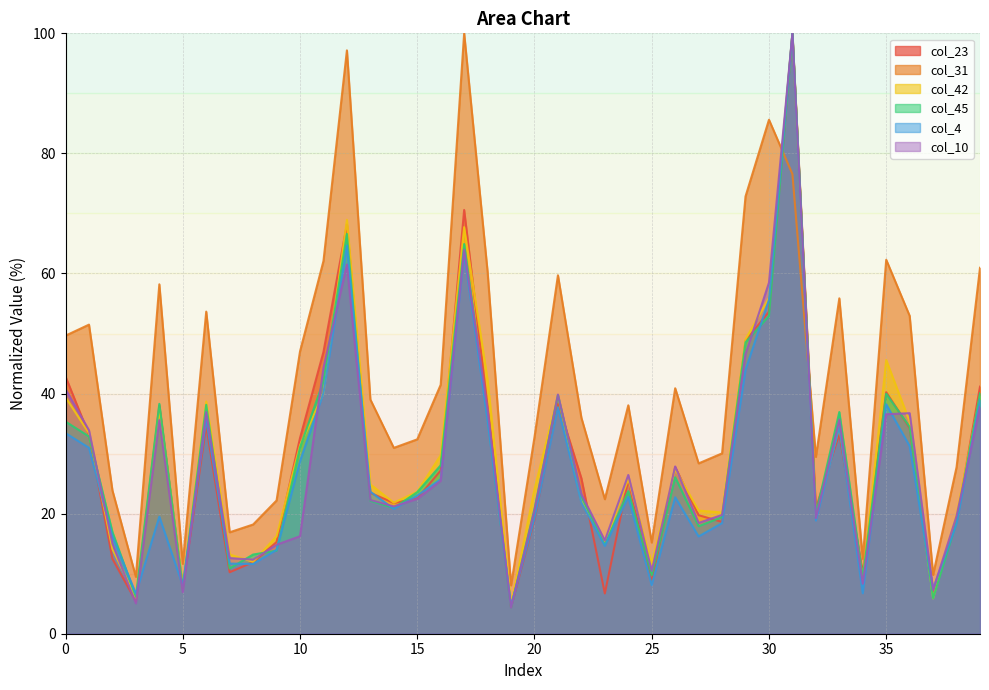

Reading left to right, transcribe all the data shown in this chart.

col_23: 0=42.8	1=33.1	2=12.5	3=5.4	4=38.0	5=7.6	6=34.6	7=10.2	8=11.9	9=15.3	10=32.6	11=46.9	12=68.2	13=23.5	14=21.8	15=22.5	16=27.2	17=70.6	18=37.8	19=4.5	20=19.0	21=38.4	22=25.9	23=6.7	24=25.7	25=8.6	26=27.7	27=19.7	28=18.6	29=48.8	30=53.6	31=100.0	32=20.9	33=33.3	34=10.1	35=40.2	36=34.3	37=6.9	38=18.8	39=41.2
col_31: 0=49.6	1=51.5	2=23.9	3=9.5	4=58.2	5=11.6	6=53.7	7=16.9	8=18.2	9=22.2	10=47.0	11=62.1	12=97.2	13=39.0	14=31.0	15=32.4	16=41.5	17=100.0	18=60.2	19=8.1	20=32.7	21=59.7	22=36.0	23=22.4	24=38.0	25=15.2	26=40.9	27=28.4	28=30.0	29=72.8	30=85.6	31=76.6	32=29.5	33=55.9	34=12.5	35=62.3	36=52.9	37=9.8	38=27.7	39=61.0
col_42: 0=39.4	1=33.4	2=14.1	3=6.0	4=37.5	5=8.0	6=38.7	7=13.2	8=12.0	9=16.2	10=31.4	11=40.0	12=68.9	13=24.9	14=21.8	15=23.7	16=29.7	17=67.7	18=42.2	19=4.9	20=24.1	21=39.7	22=22.1	23=15.0	24=25.8	25=11.7	26=27.4	27=20.5	28=20.2	29=49.0	30=55.9	31=100.0	32=19.5	33=34.5	34=9.1	35=45.6	36=35.3	37=5.9	38=19.8	39=39.6
col_45: 0=35.3	1=32.9	2=16.9	3=6.2	4=38.3	5=7.7	6=38.1	7=10.9	8=13.2	9=13.8	10=31.0	11=42.0	12=66.6	13=22.1	14=20.9	15=23.6	16=28.1	17=64.9	18=36.1	19=4.4	20=20.8	21=39.7	22=22.9	23=14.8	24=23.7	25=9.8	26=26.1	27=17.9	28=19.4	29=48.5	30=52.9	31=100.0	32=19.9	33=36.9	34=9.3	35=40.0	36=34.5	37=5.9	38=18.6	39=40.0
col_4: 0=33.4	1=31.0	2=16.2	3=6.7	4=19.5	5=8.0	6=35.7	7=11.7	8=11.6	9=14.0	10=28.7	11=40.1	12=64.7	13=23.7	14=20.8	15=23.0	16=25.7	17=63.4	18=35.5	19=4.7	20=19.3	21=37.7	22=21.9	23=14.6	24=22.8	25=8.1	26=22.7	27=16.2	28=18.4	29=43.9	30=55.6	31=100.0	32=18.9	33=34.5	34=6.7	35=38.2	36=31.3	37=7.5	38=18.4	39=38.9
col_10: 0=40.7	1=33.9	2=15.0	3=5.1	4=35.6	5=6.9	6=36.9	7=12.6	8=12.3	9=14.8	10=16.2	11=44.3	12=61.5	13=22.3	14=21.2	15=22.4	16=25.5	17=64.0	18=37.3	19=4.3	20=20.6	21=39.8	22=23.2	23=15.5	24=26.4	25=10.5	26=27.9	27=18.5	28=19.8	29=46.6	30=58.5	31=100.0	32=19.3	33=35.7	34=8.3	35=36.6	36=36.7	37=7.3	38=19.6	39=37.7